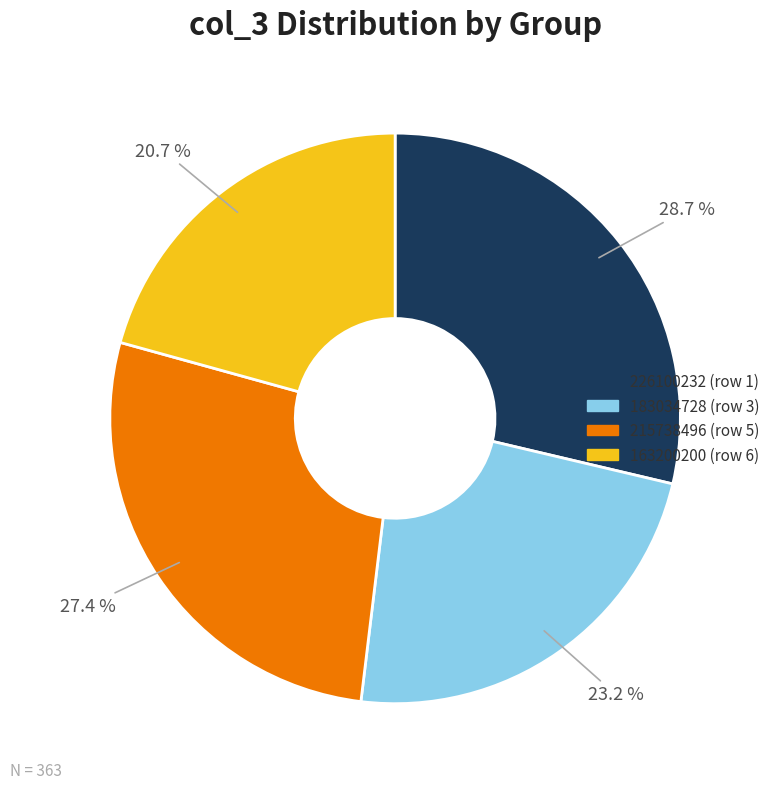

How many segments does this pie chart have?

4